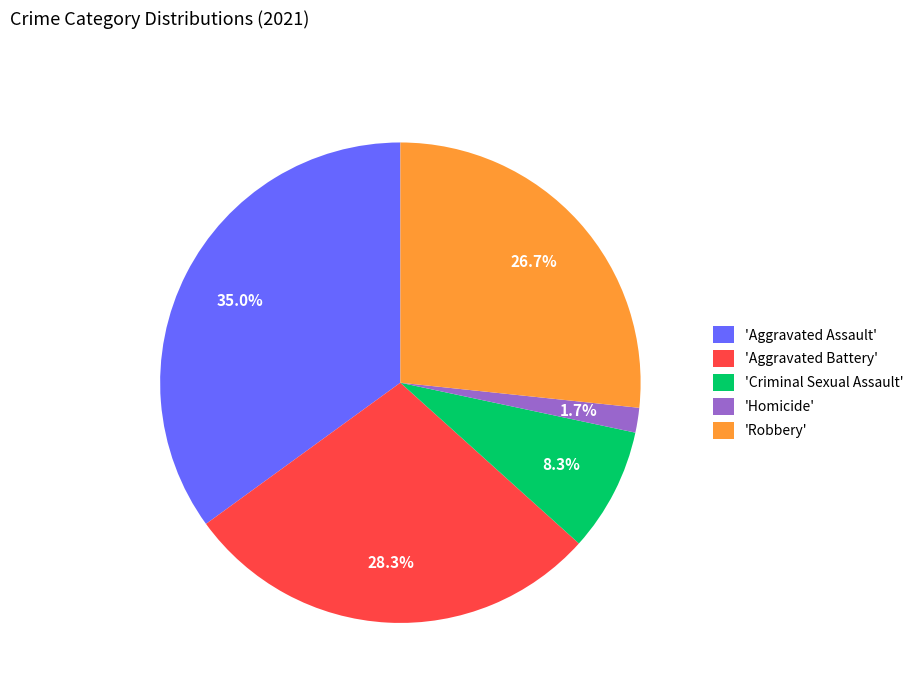

How many segments does this pie chart have?

5